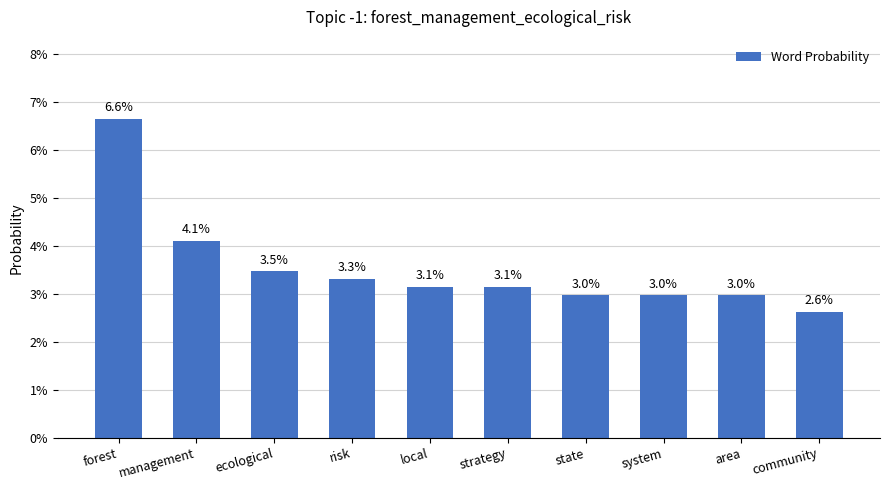

Between community and state, which is larger?

state